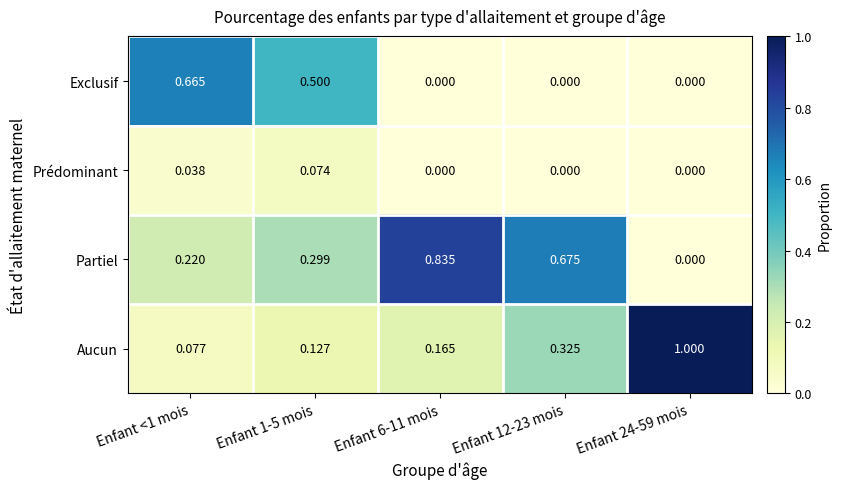

Rank the series by their average value, from highest to lowest.

Partiel, Aucun, Exclusif, Prédominant